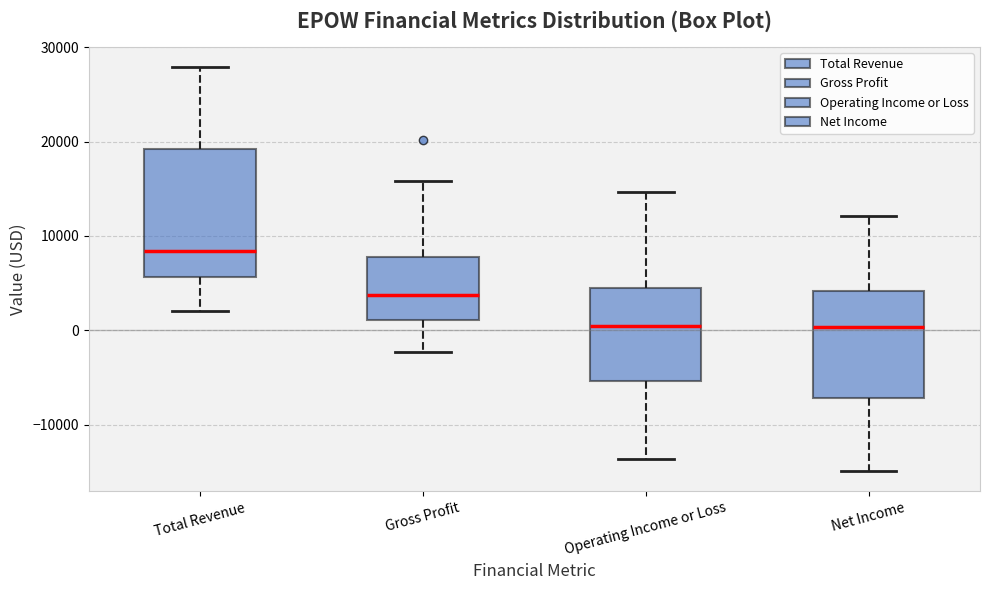

Which box's median line is the highest?

Total Revenue